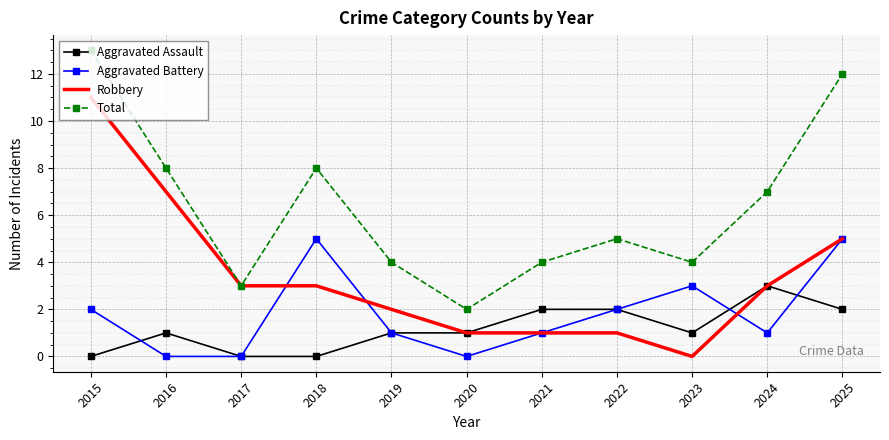

What is the spread (max minus min) of values at 2025?

10